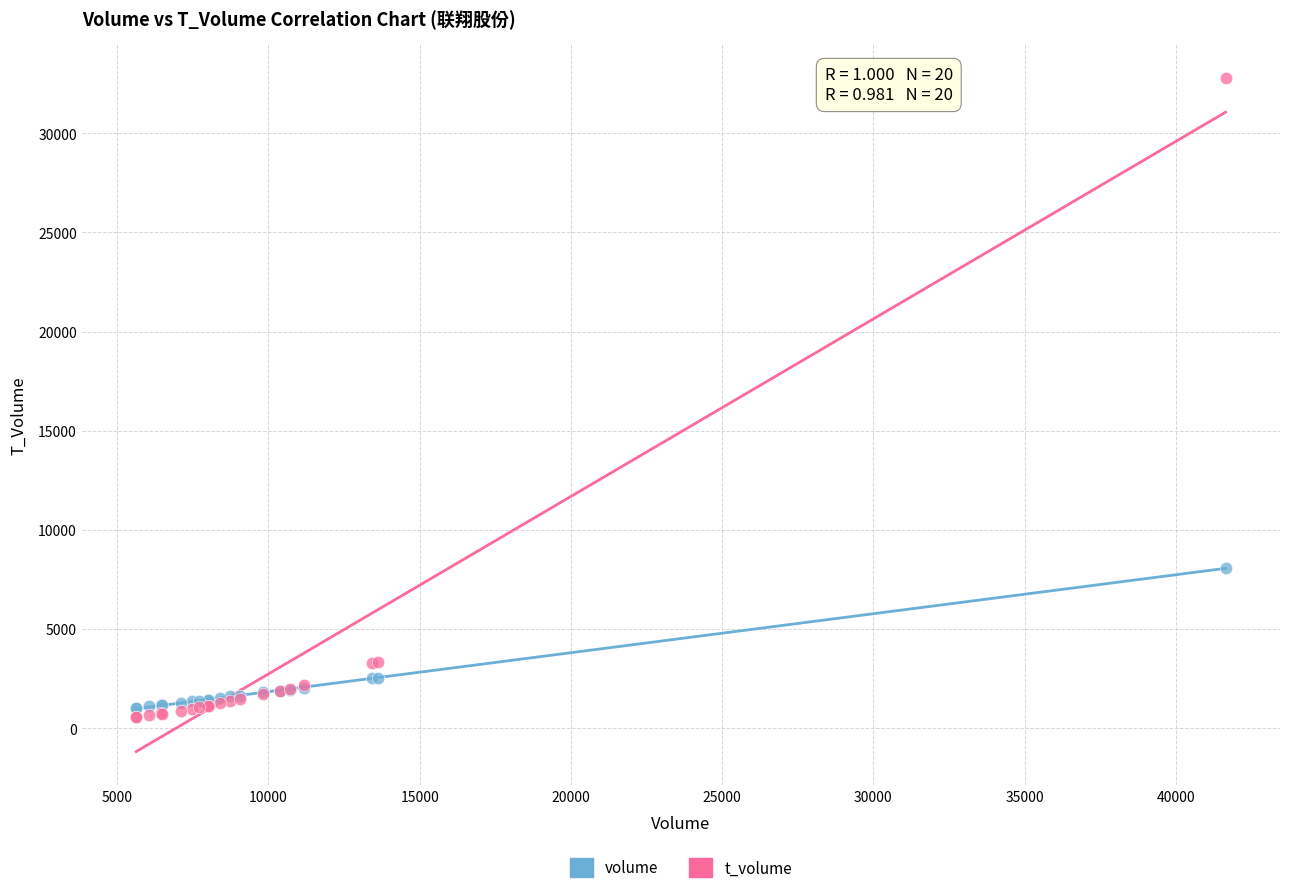

Across all series, what Y value is closest to 16660?

8089.0